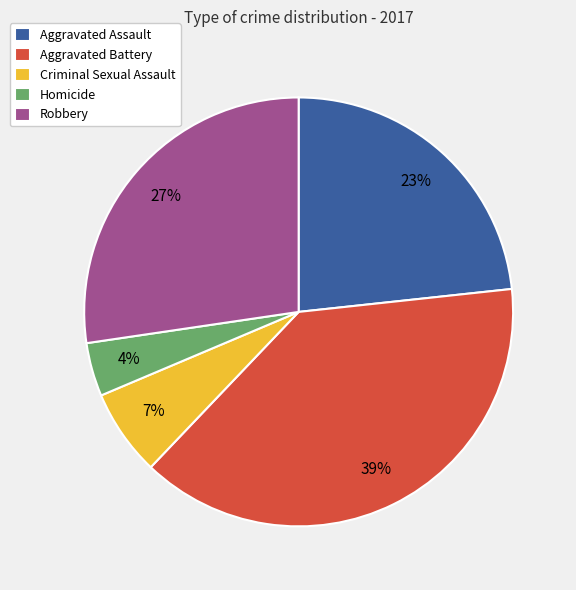

Is there any slice that represents more than half of the pie?

No